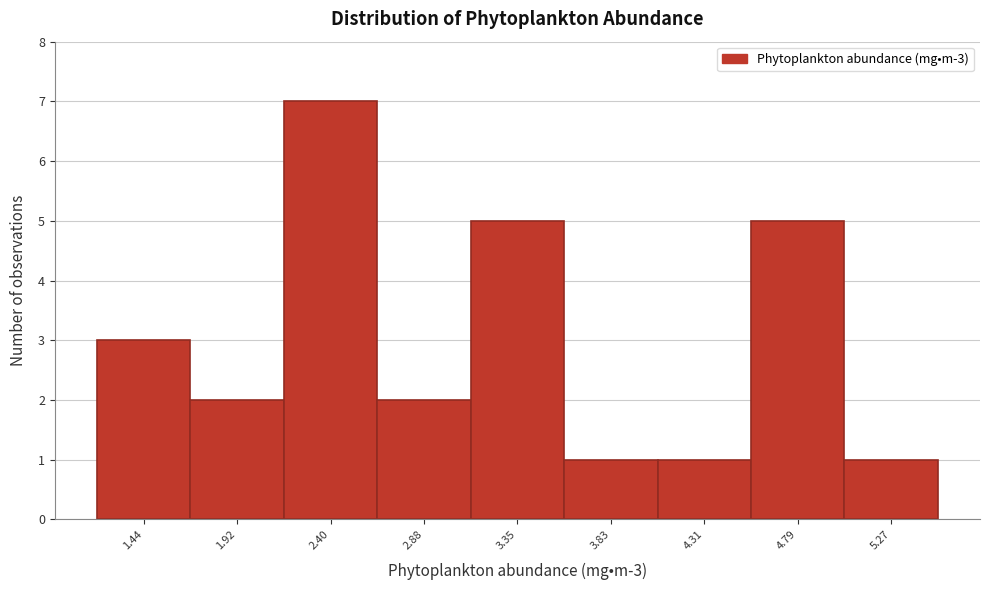

Reading left to right, what are all the values shown in this chart?

1.44=3	1.92=2	2.40=7	2.88=2	3.35=5	3.83=1	4.31=1	4.79=5	5.27=1